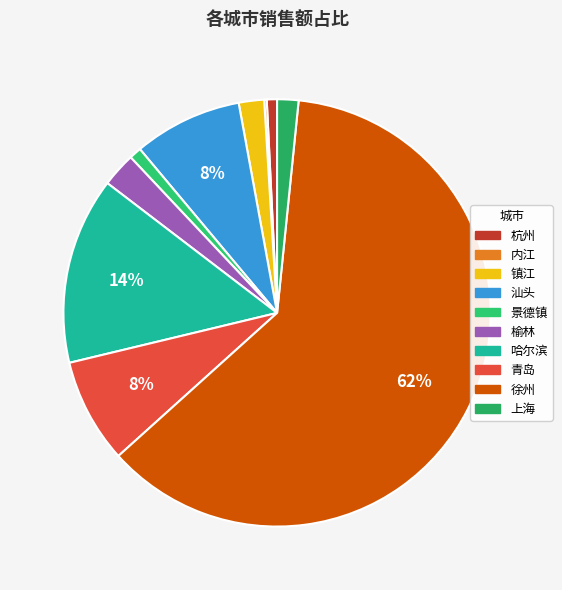

True or false: 景德镇 accounts for 1% of the total.

True